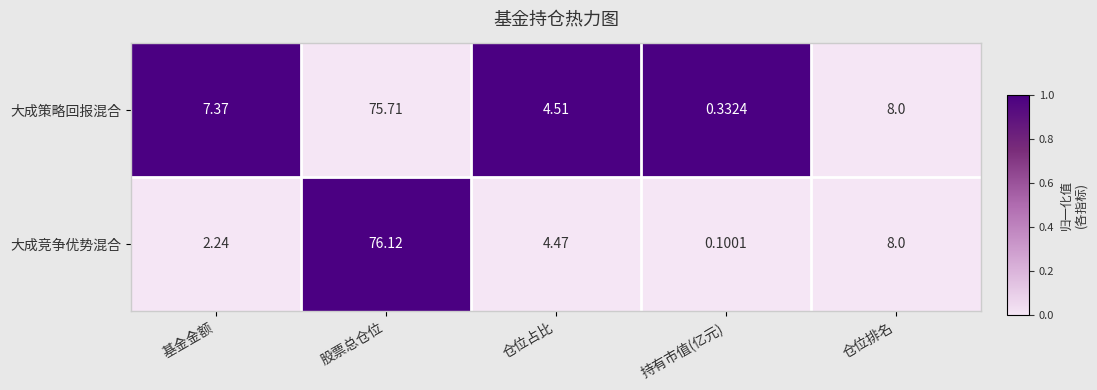

Where is 大成策略回报混合 nearest to the value 38?

仓位排名